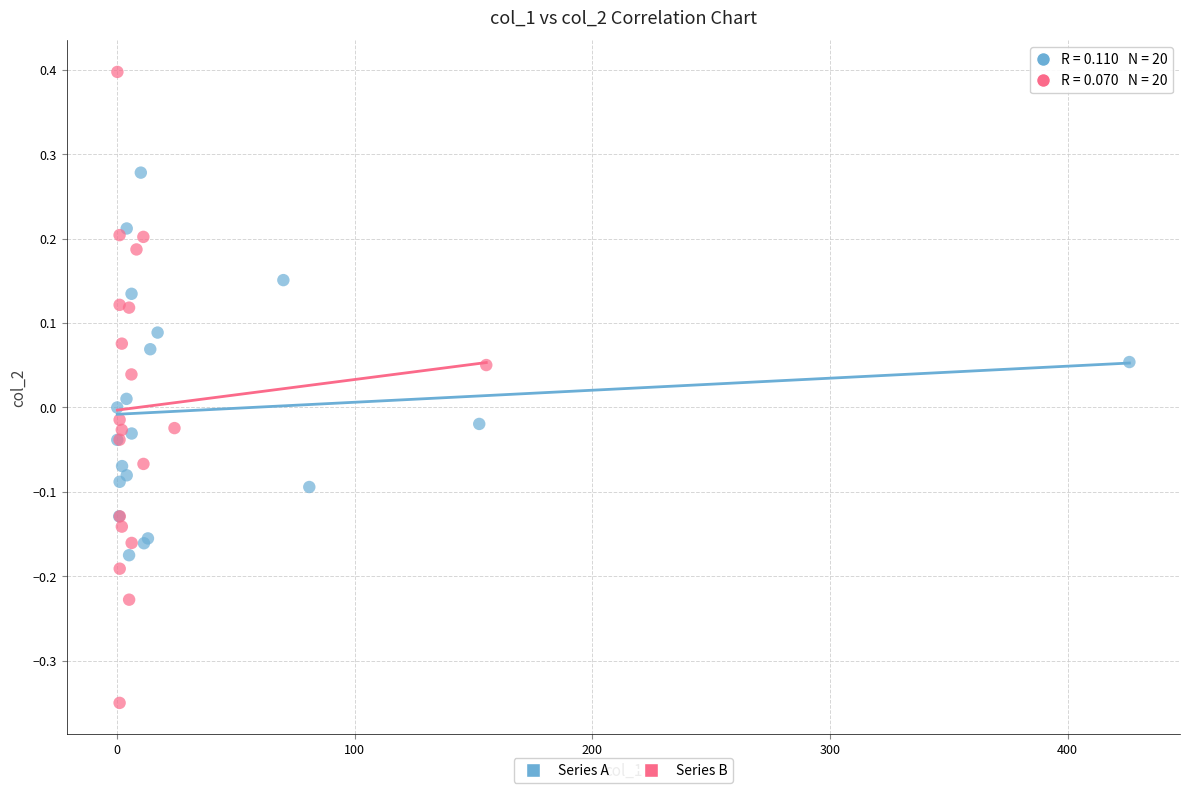

Which series reaches the maximum Y coordinate?

Series B